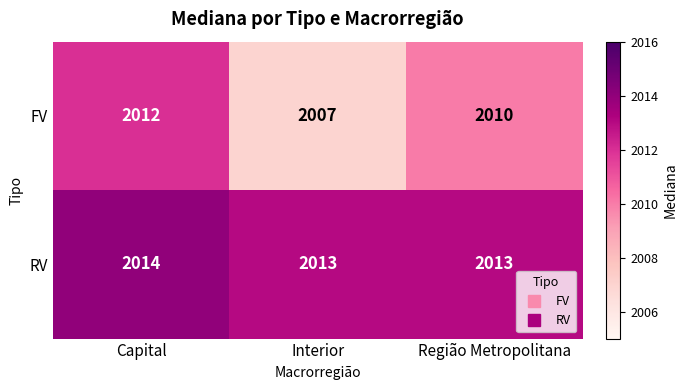

How many FV values are between 2007 and 2012?

3